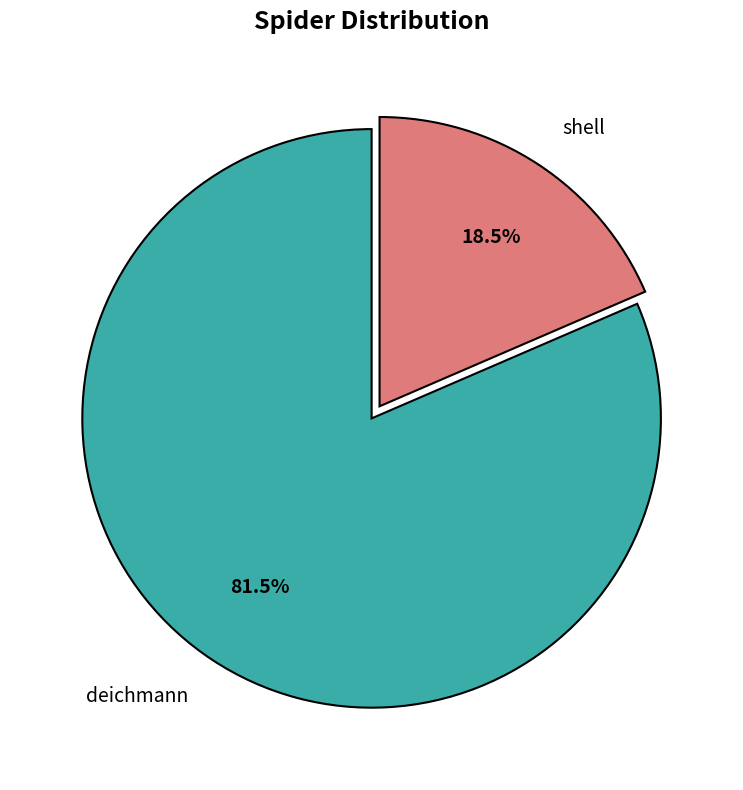

Which slice is the smallest?

shell